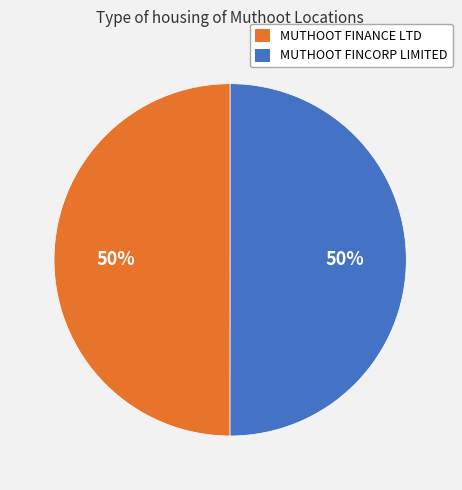

To the nearest percent, what is the combined percentage of MUTHOOT FINCORP LIMITED and MUTHOOT FINANCE LTD?

100%